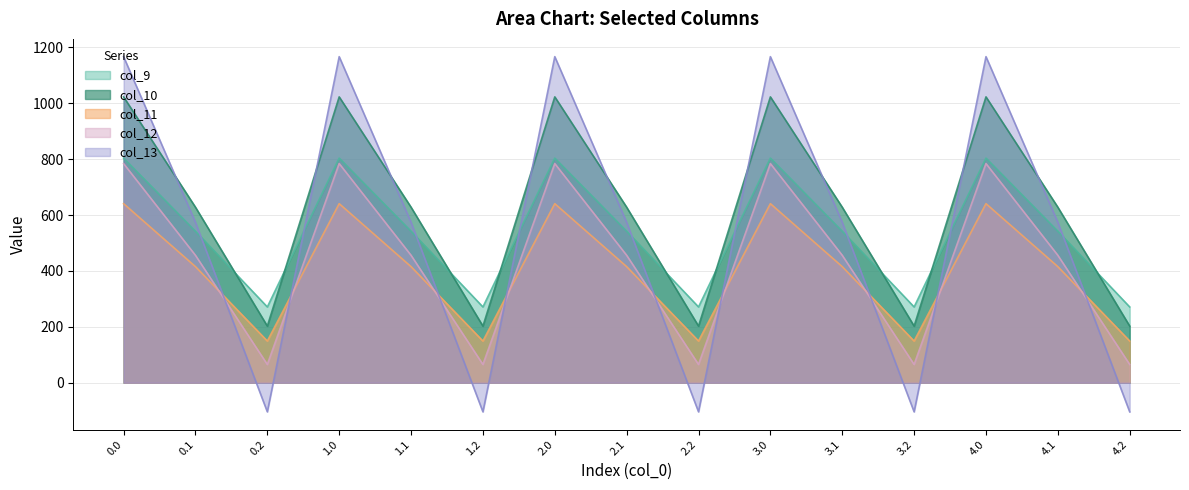

What is the minimum value shown in the chart?

-104.4